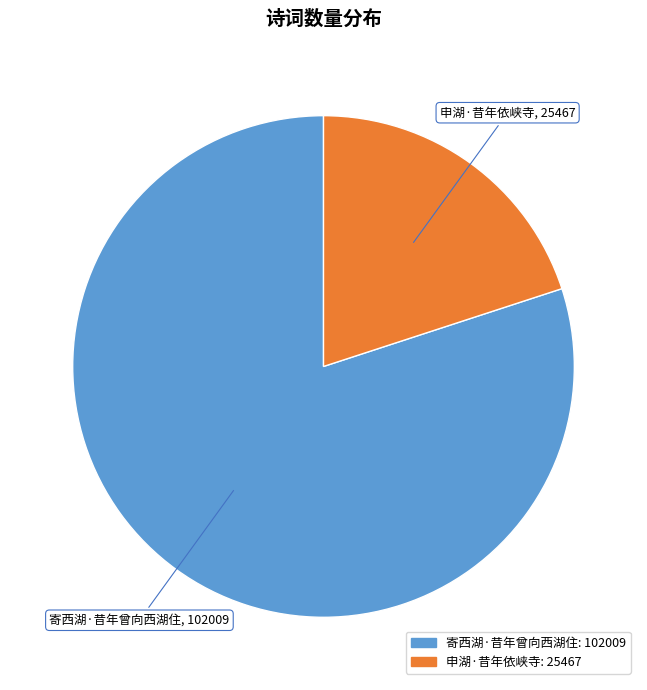

Which slice is the largest?

寄西湖·昔年曾向西湖住